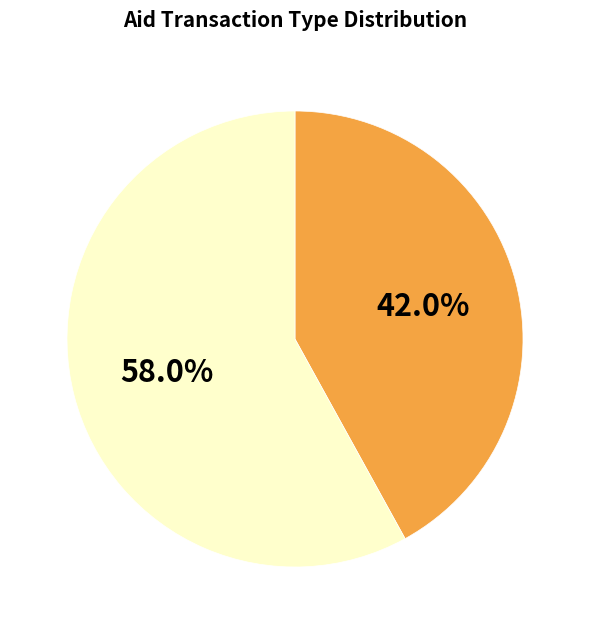

Count the number of slices in the pie.

2